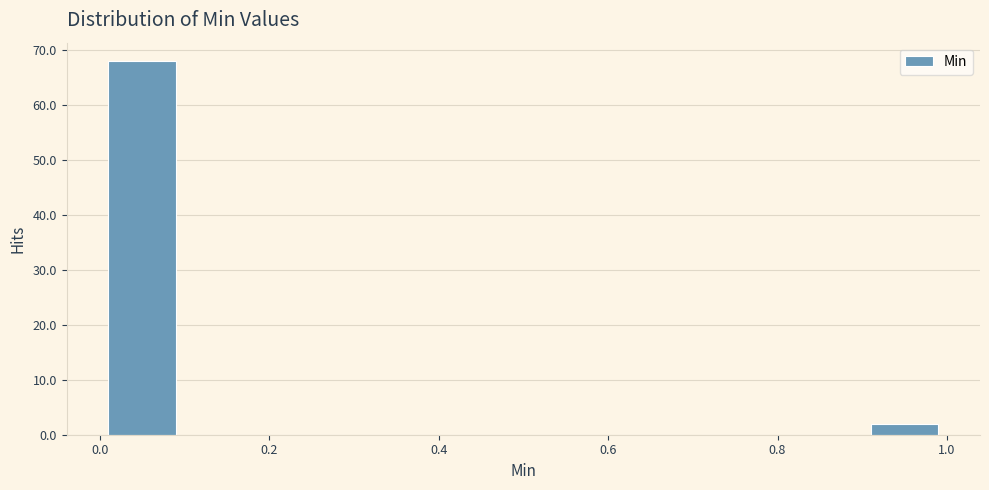

Reading left to right, transcribe this chart: for each bar, give the range it covers on the x-axis and its height. The values are not printed on the chart, so give them approximately, as read against the axis.

0.0 to 0.1: 68
0.1 to 0.2: 0
0.2 to 0.3: 0
0.3 to 0.4: 0
0.4 to 0.5: 0
0.5 to 0.6: 0
0.6 to 0.7: 0
0.7 to 0.8: 0
0.8 to 0.9: 0
0.9 to 1.0: 2